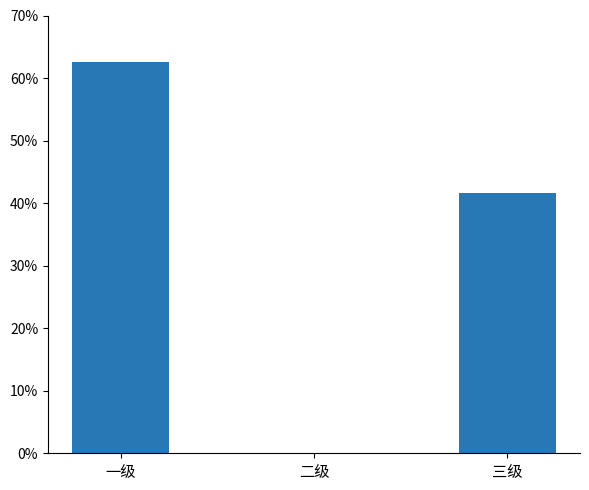

Which category has the highest value across all series?

一级